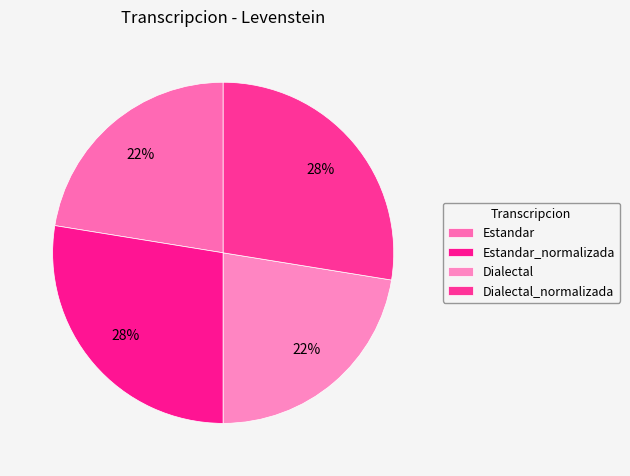

Count the number of slices in the pie.

4